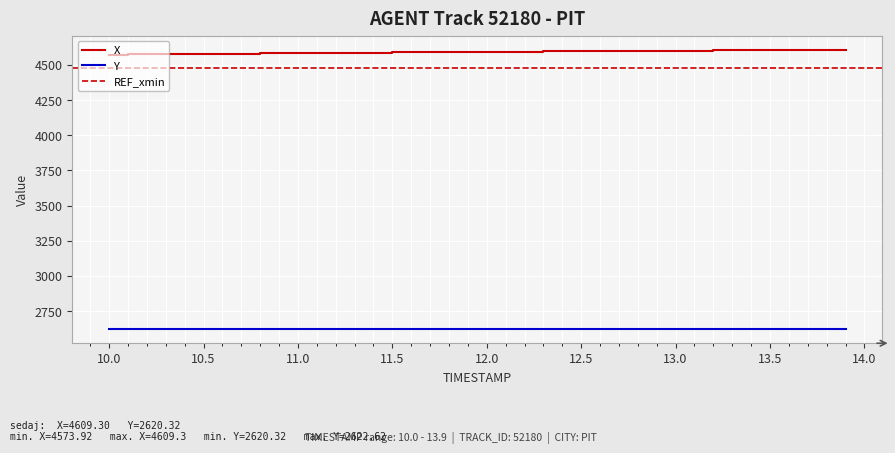

True or false: Y and X intersect in this chart.

False